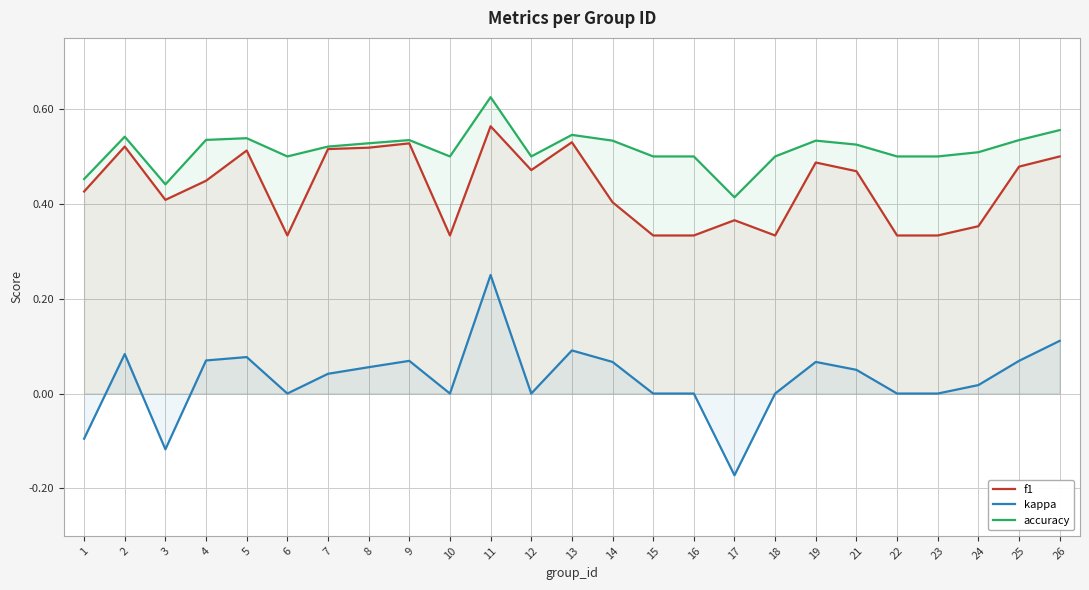

How many series are shown in this chart?

3